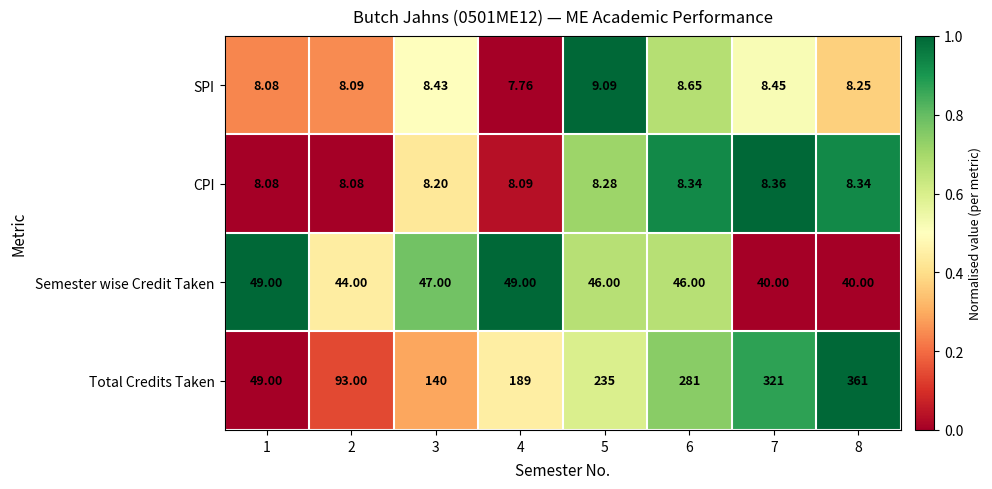

Rank the series by their maximum value, from lowest to highest.

CPI, SPI, Semester wise Credit Taken, Total Credits Taken